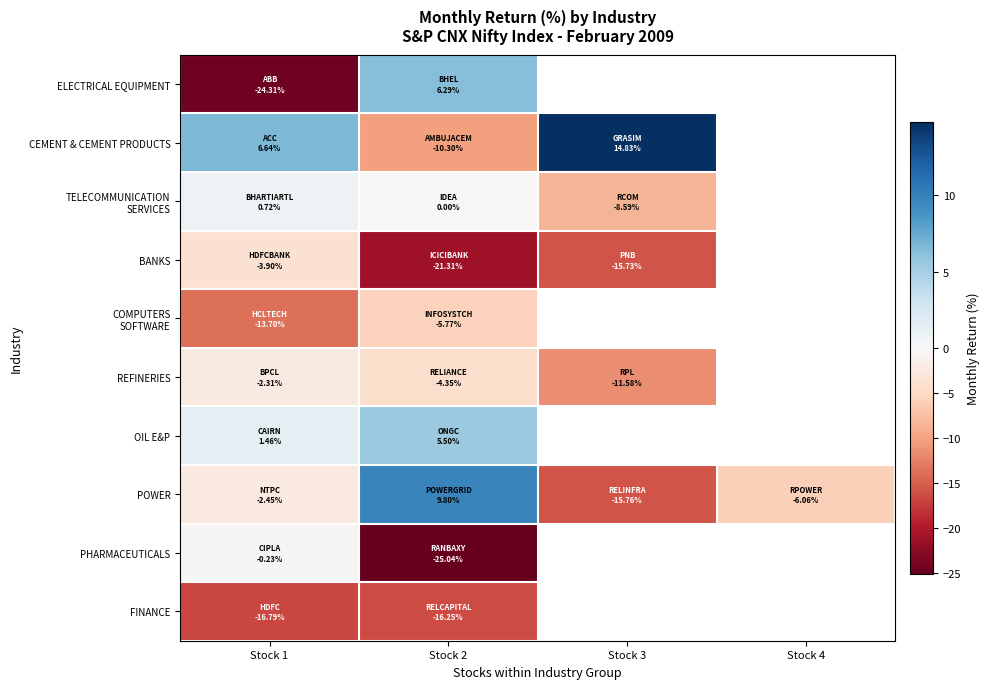

Which series has the largest range (max minus min)?

ELECTRICAL EQUIPMENT